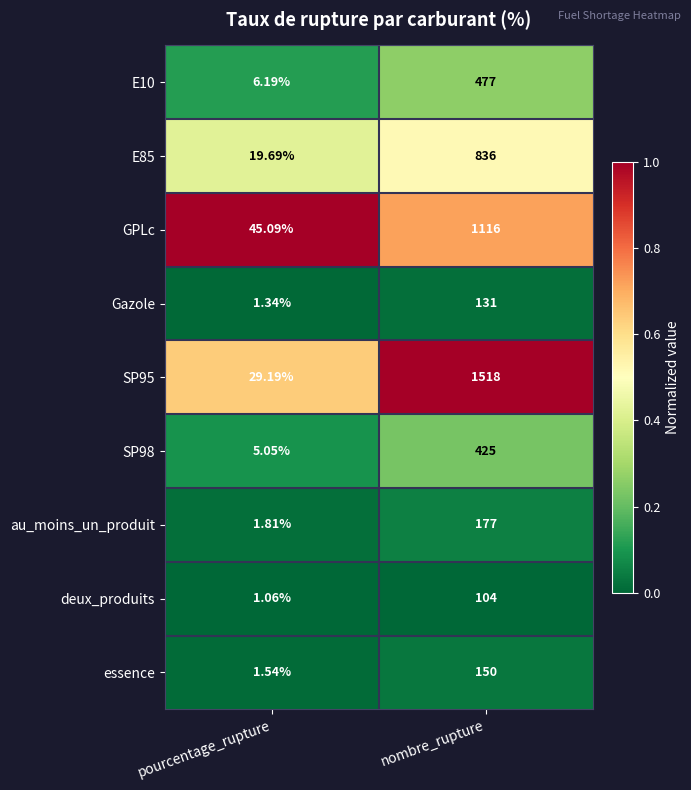

Which label corresponds to the smallest value in the chart?

pourcentage_rupture